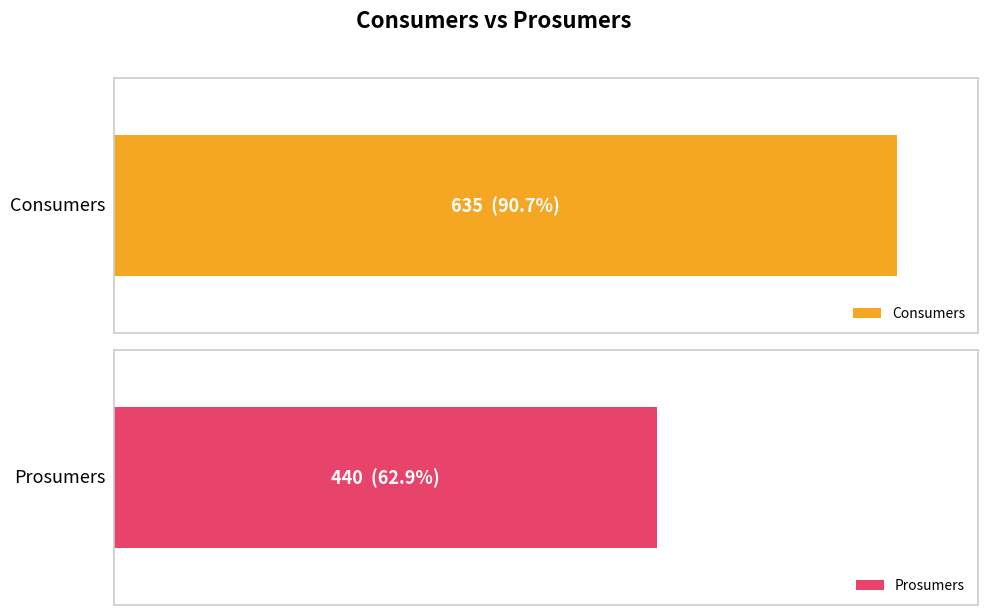

The value of Prosumers at 14 is 440. True or false?

True